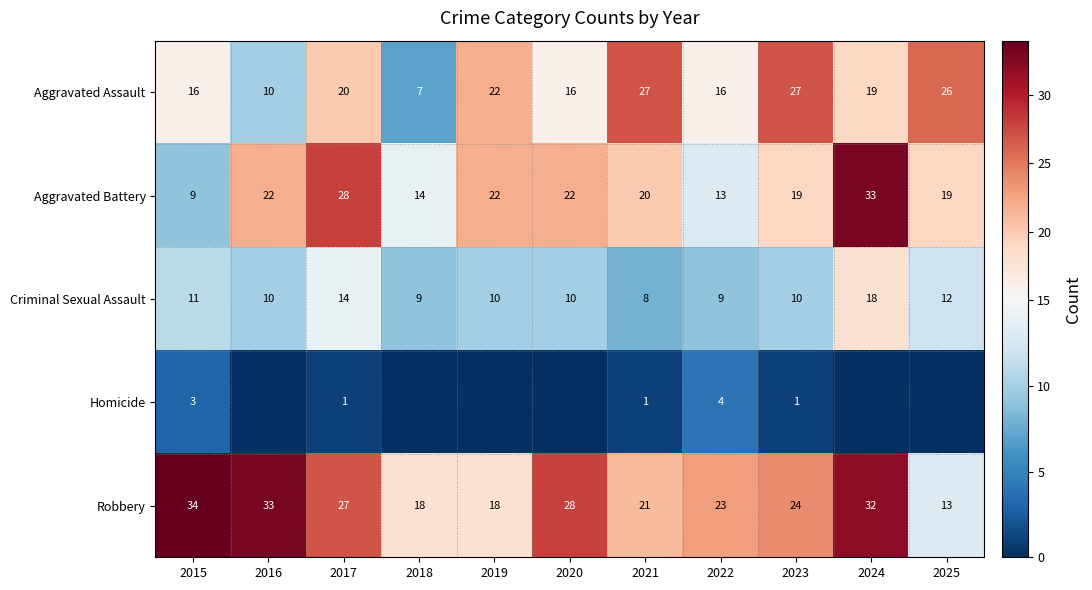

What is the approximate value of Robbery at 2015?

34